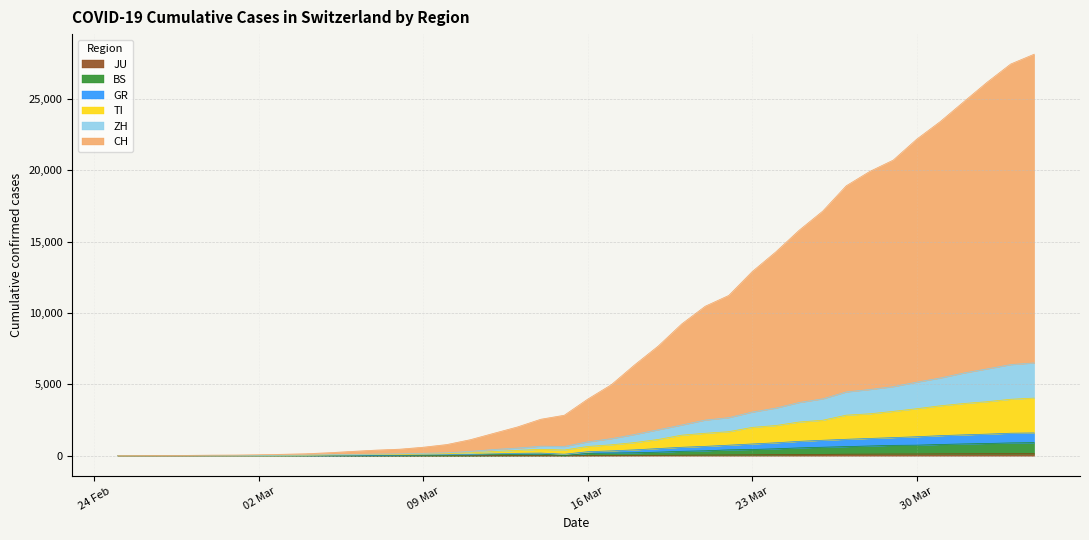

What is the sum of all BS values?

11691